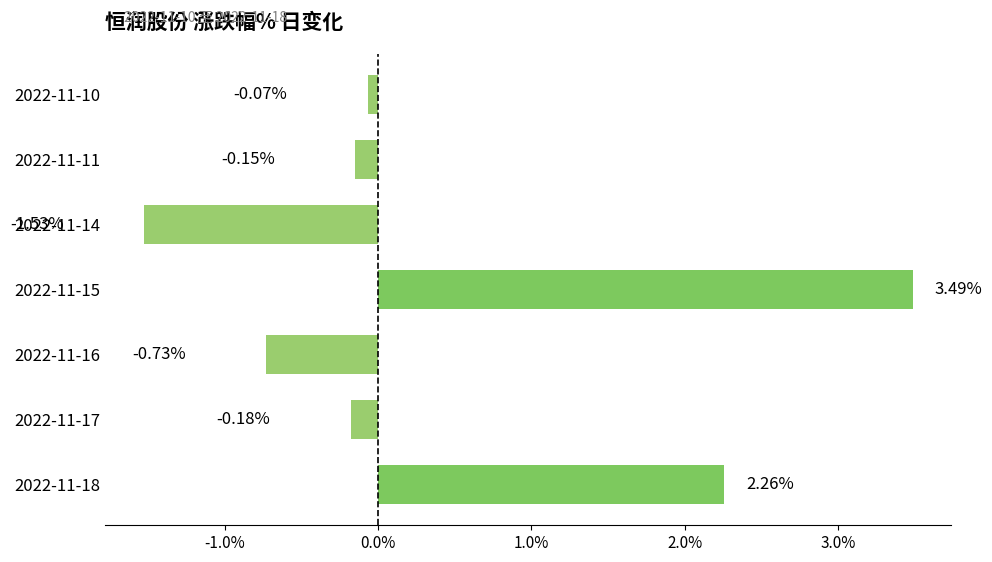

Between 2022-11-11 and 2022-11-18, which is larger?

2022-11-18